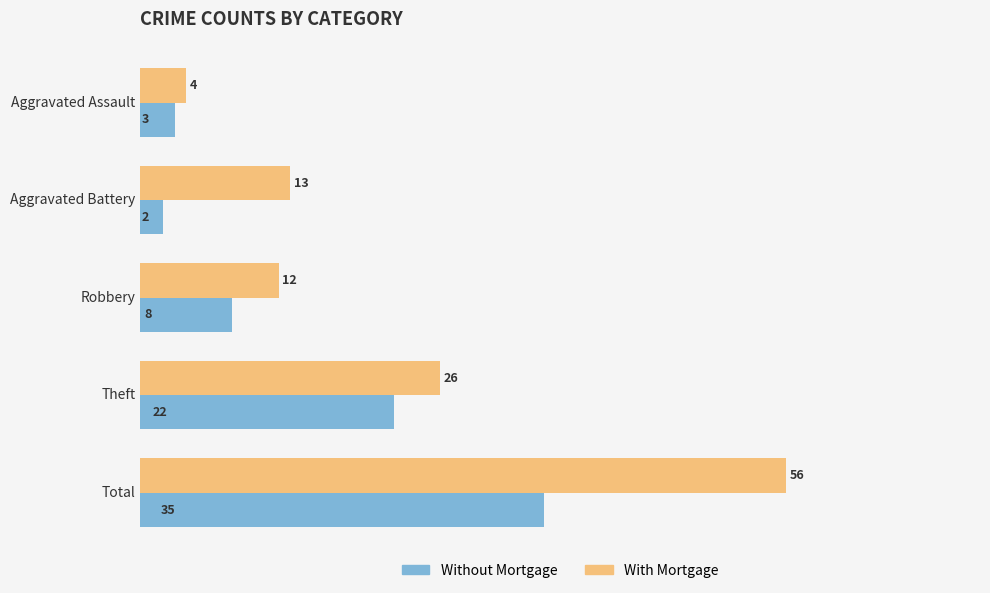

What is the highest value of the With Mortgage series?

56